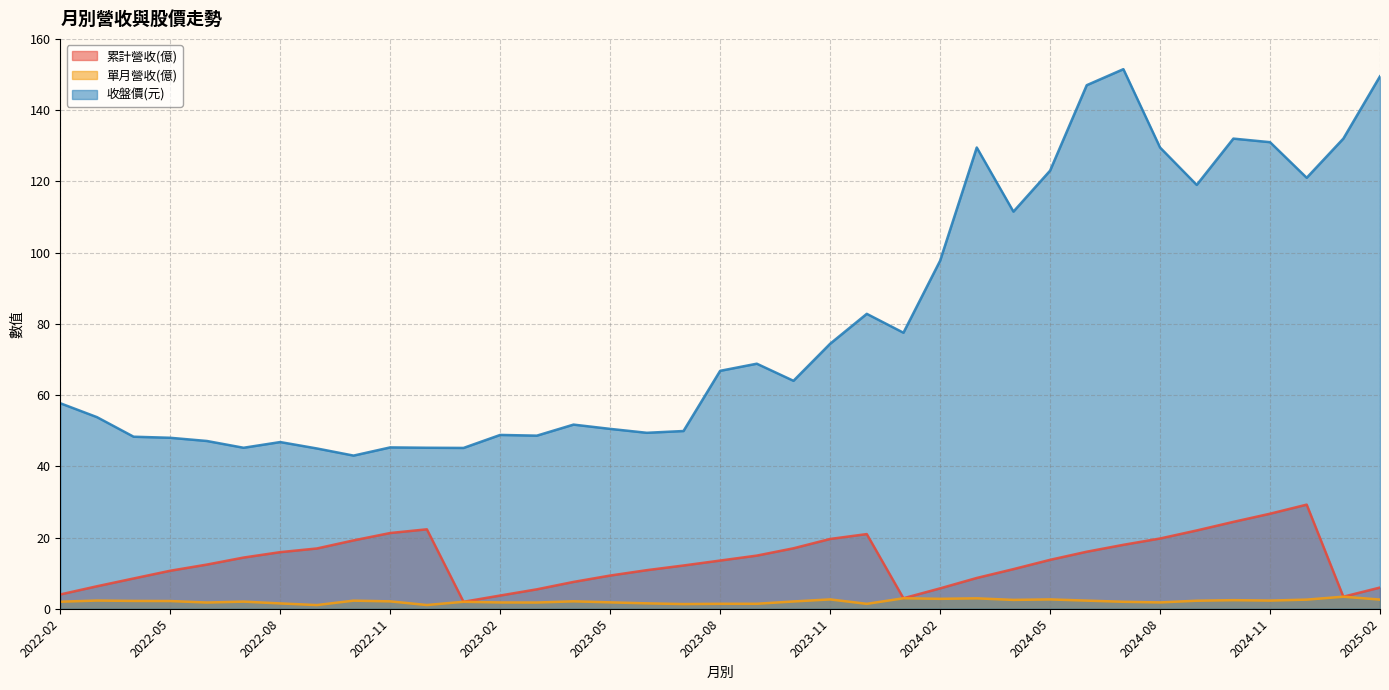

Which series has the largest total across all categories?

收盤價(元)